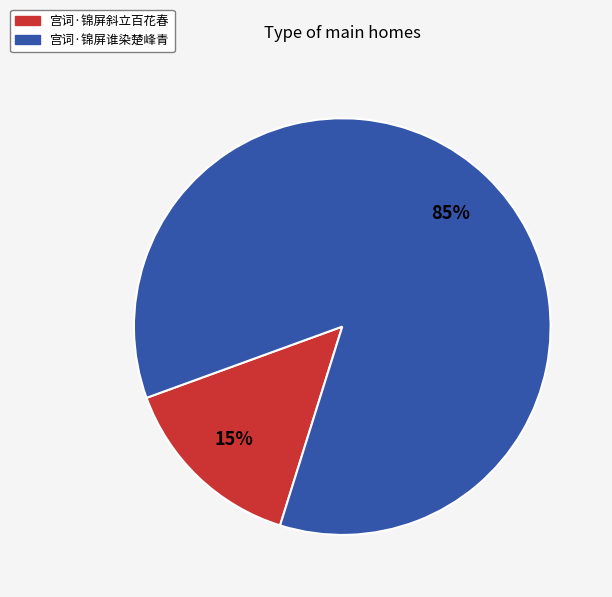

To the nearest percent, what portion does 宫词·锦屏斜立百花春 represent?

15%